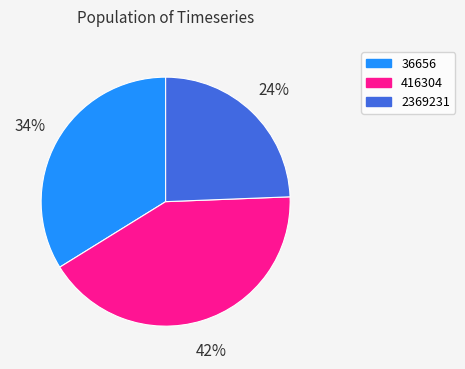

To the nearest percent, what percentage of the pie is 416304?

42%